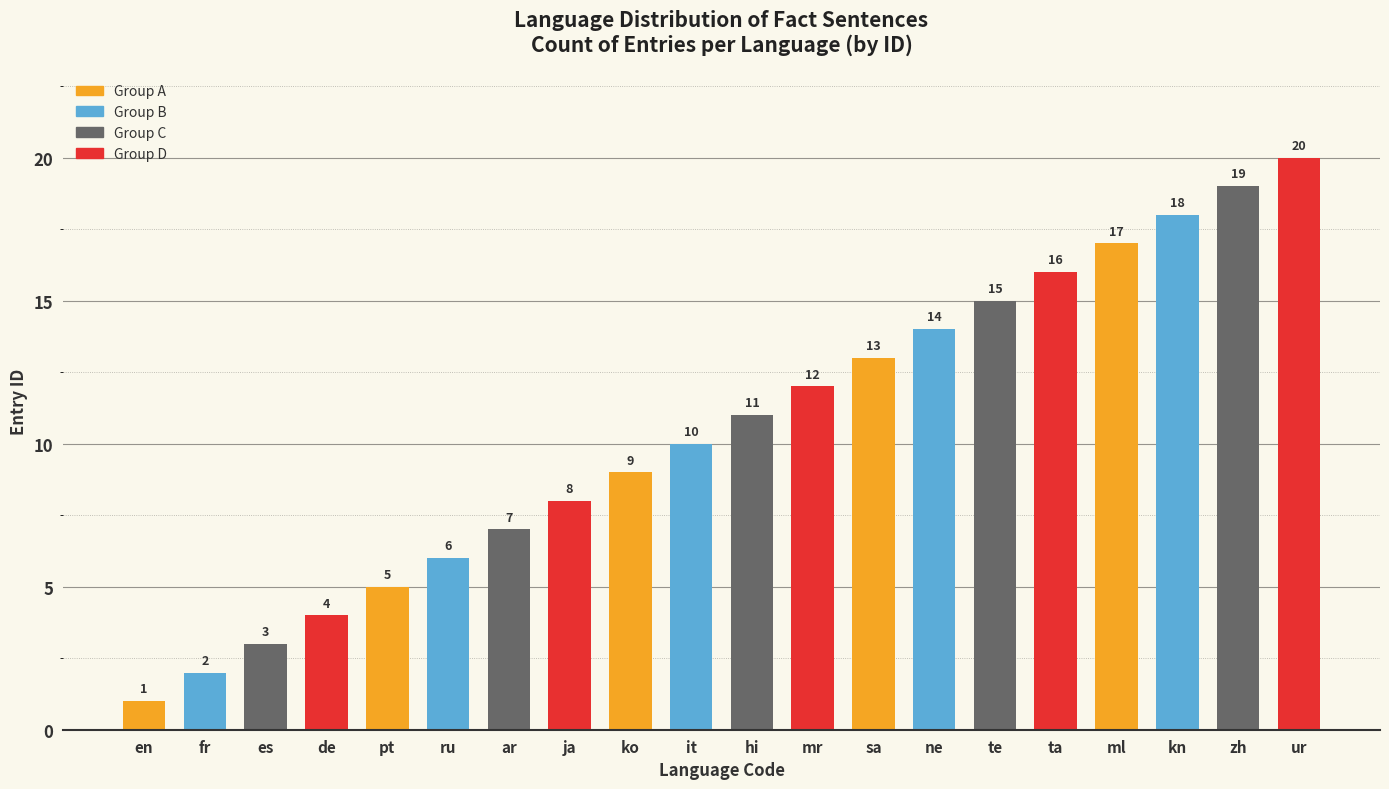

Approximately how many times larger is the value at it compared to te?

0.7